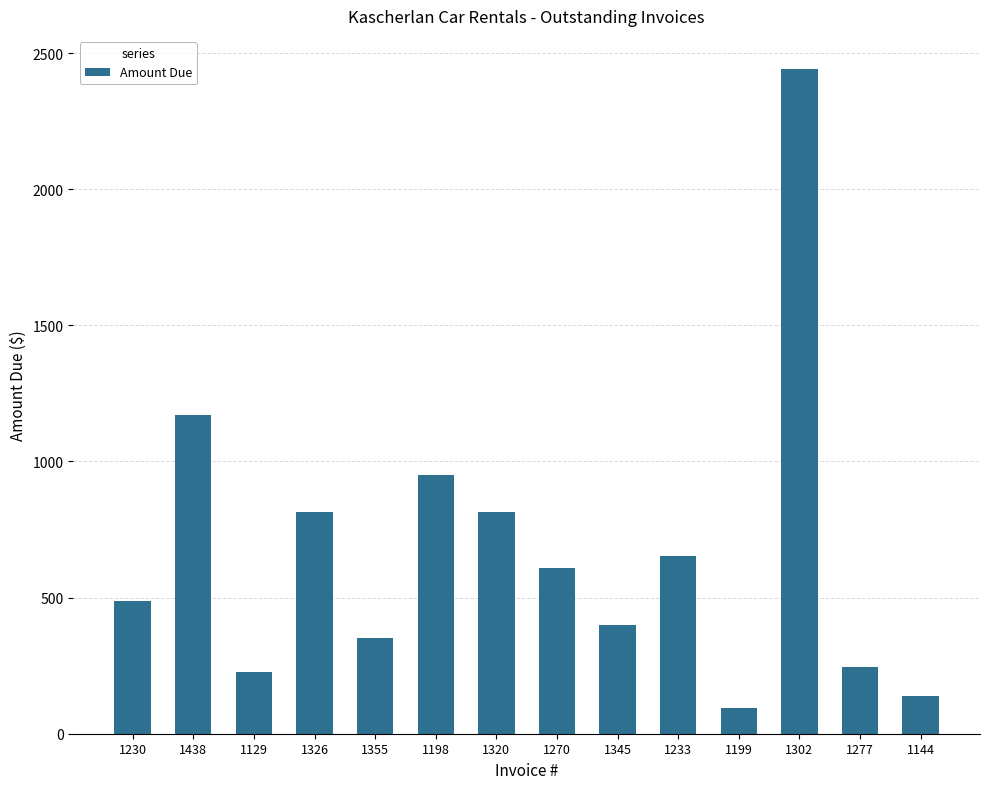

At which category does the chart reach its peak across all series?

1302